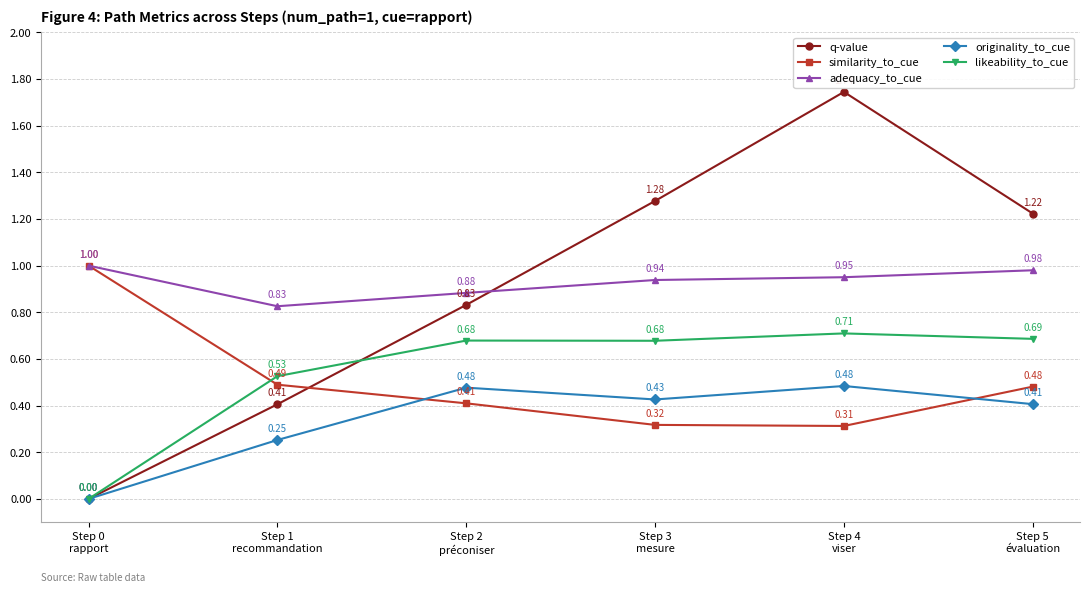

At which category is the sum across all series the highest?

Step 4
viser